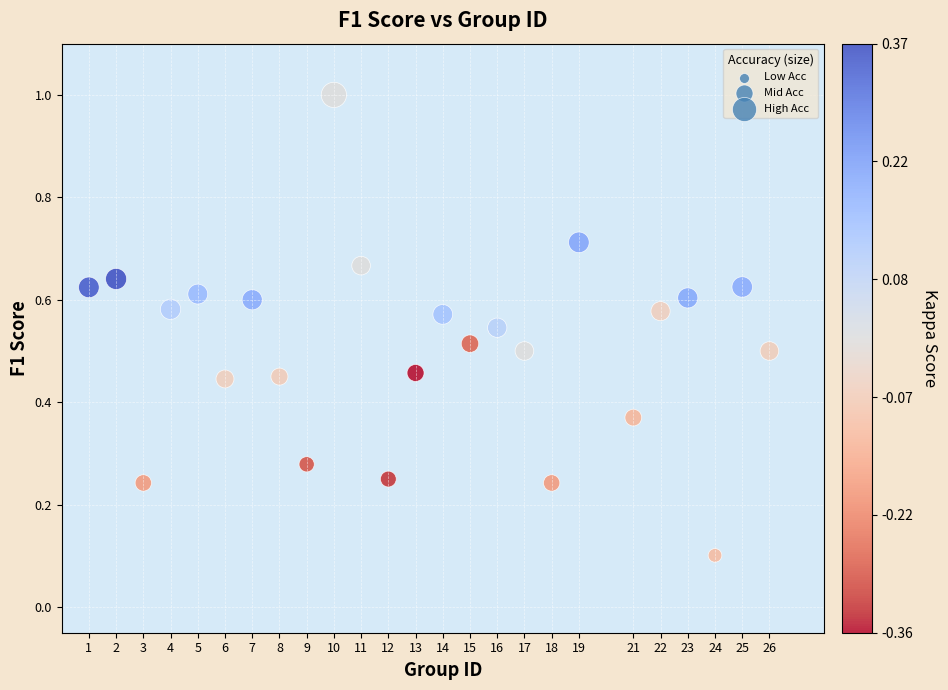

What is the range of X values (max minus min)?

25.0